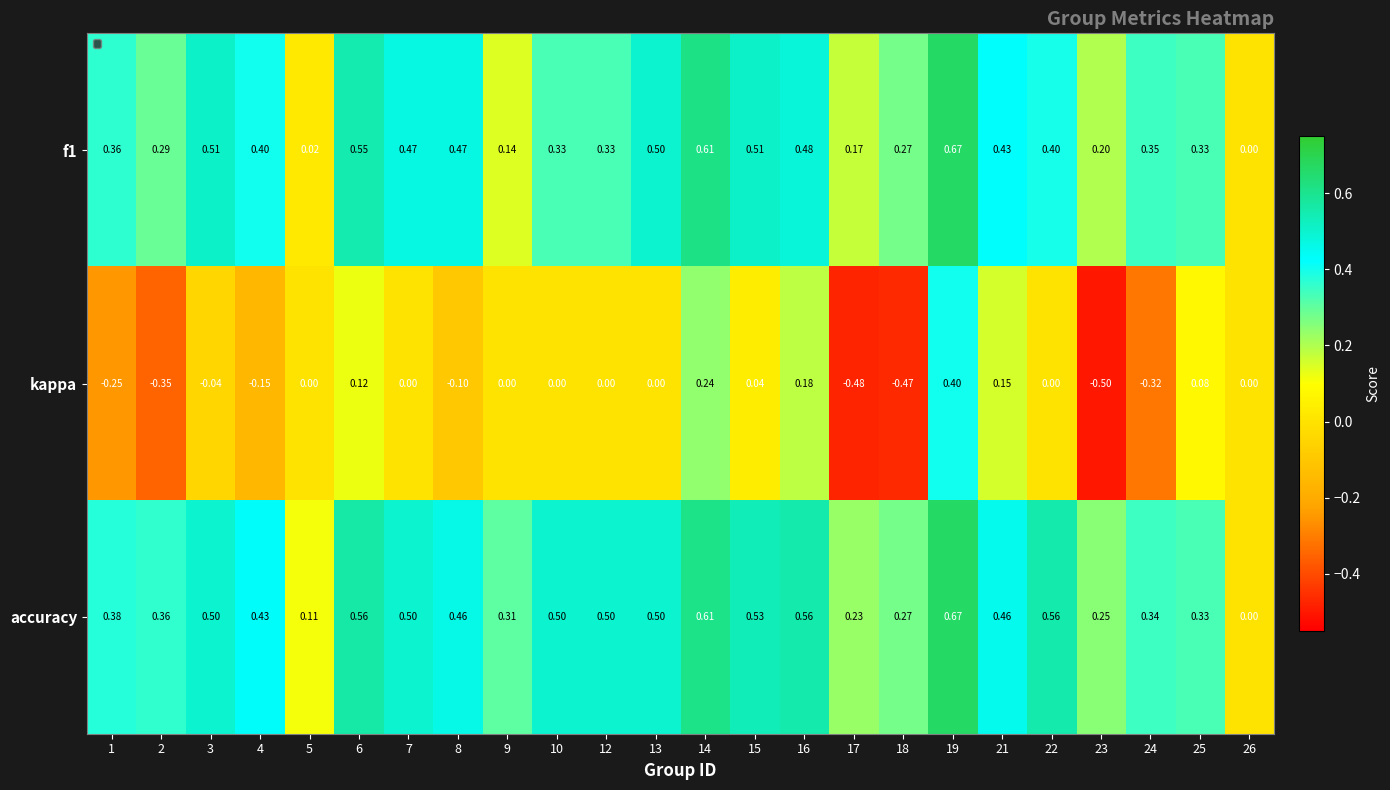

Which series changed the most between 14 and 22?

kappa